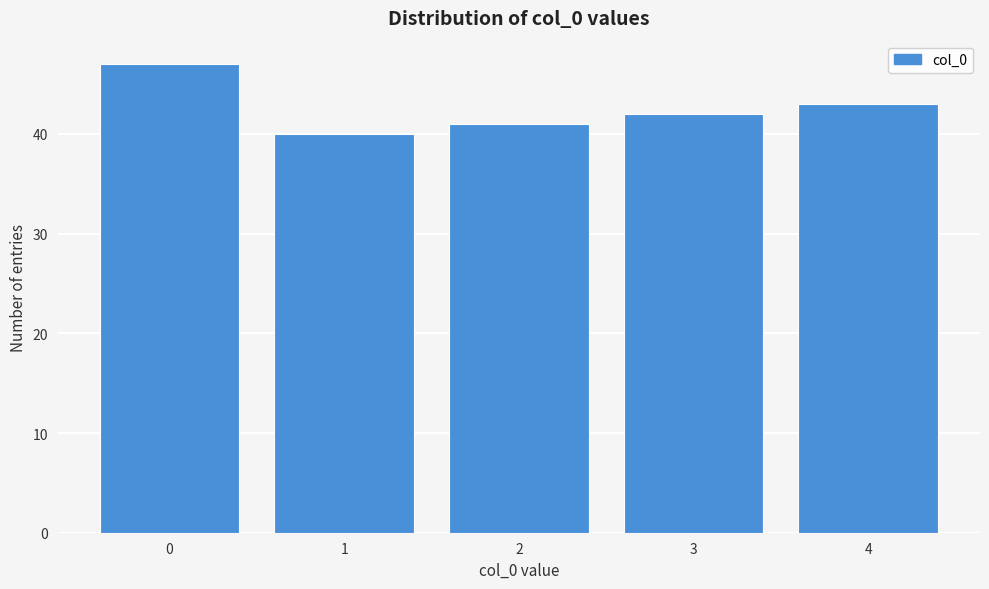

Reading left to right, extract all data points from this chart.

47	40	41	42	43